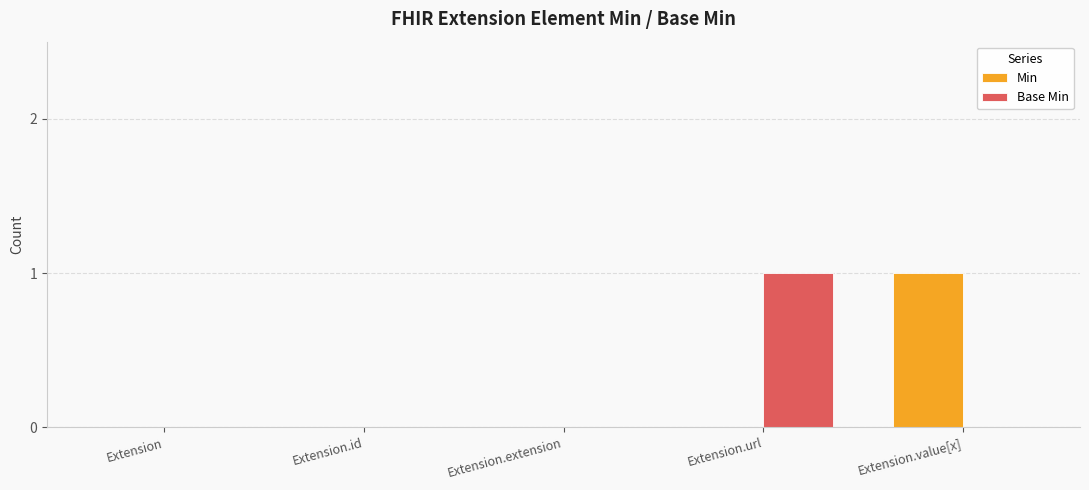

Is the value of Base Min at Extension.url greater than the value of Min at Extension.extension?

Yes